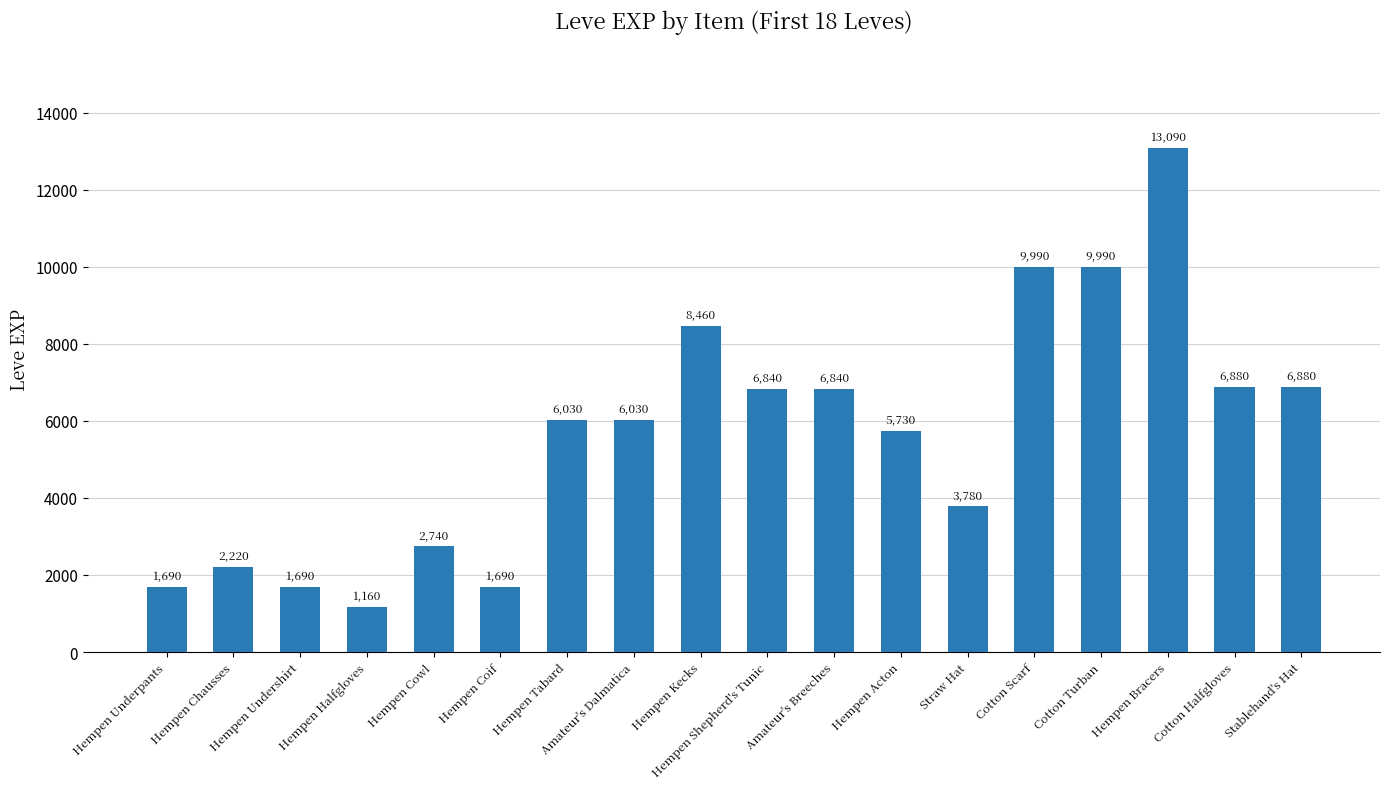

What is the sum of the values at Cotton Halfgloves and Hempen Undershirt?

8570